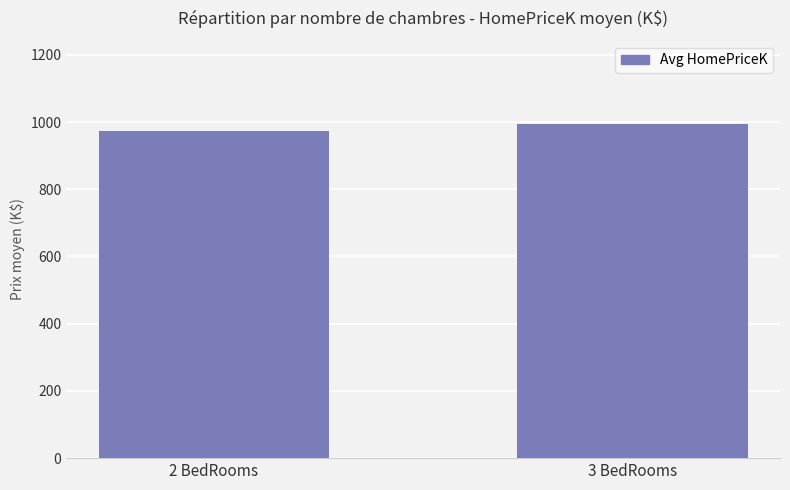

What is the ratio of the value at 2 BedRooms to the value at 3 BedRooms?

1.0